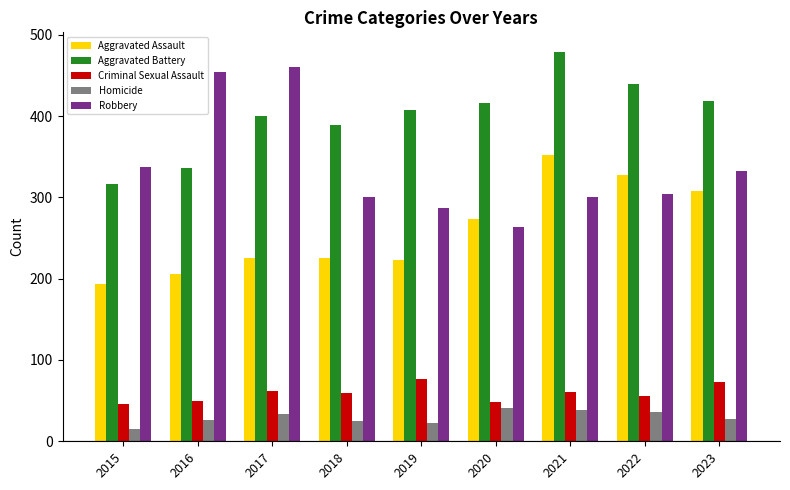

Is the value of Aggravated Battery at 2018 greater than the value of Criminal Sexual Assault at 2021?

Yes